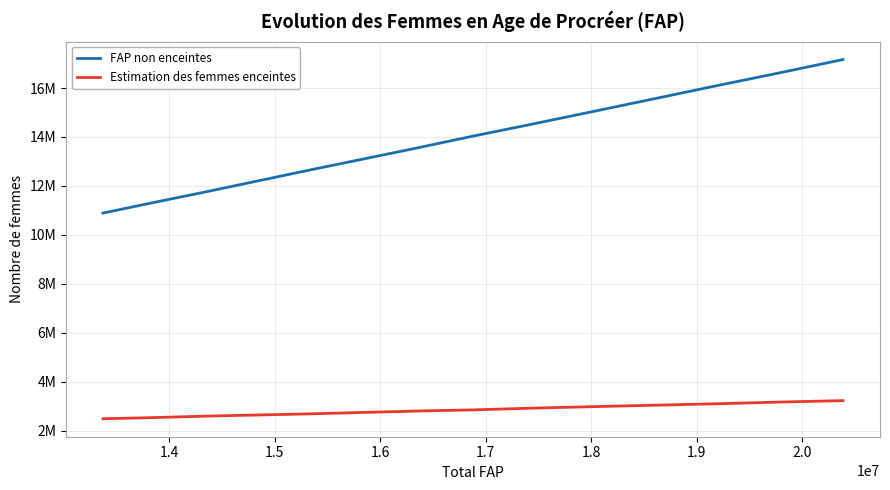

Does the chart have visible grid lines?

Yes